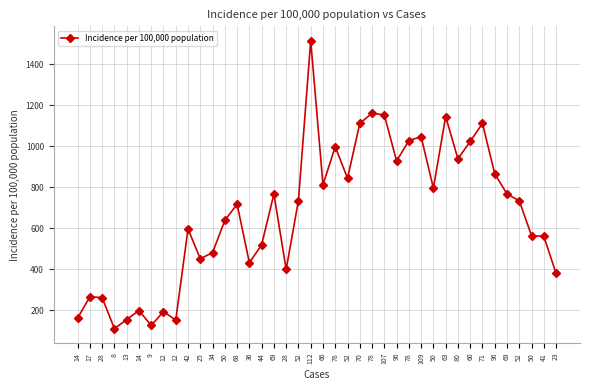

How many points are lower than both their immediate neighbors (excluding endpoints)?

11